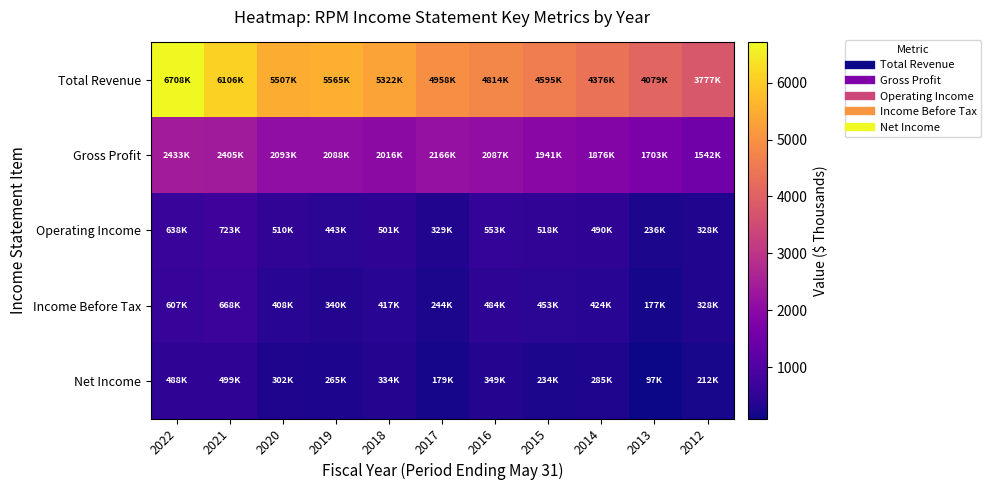

Which category has the lowest value across all series?

2013